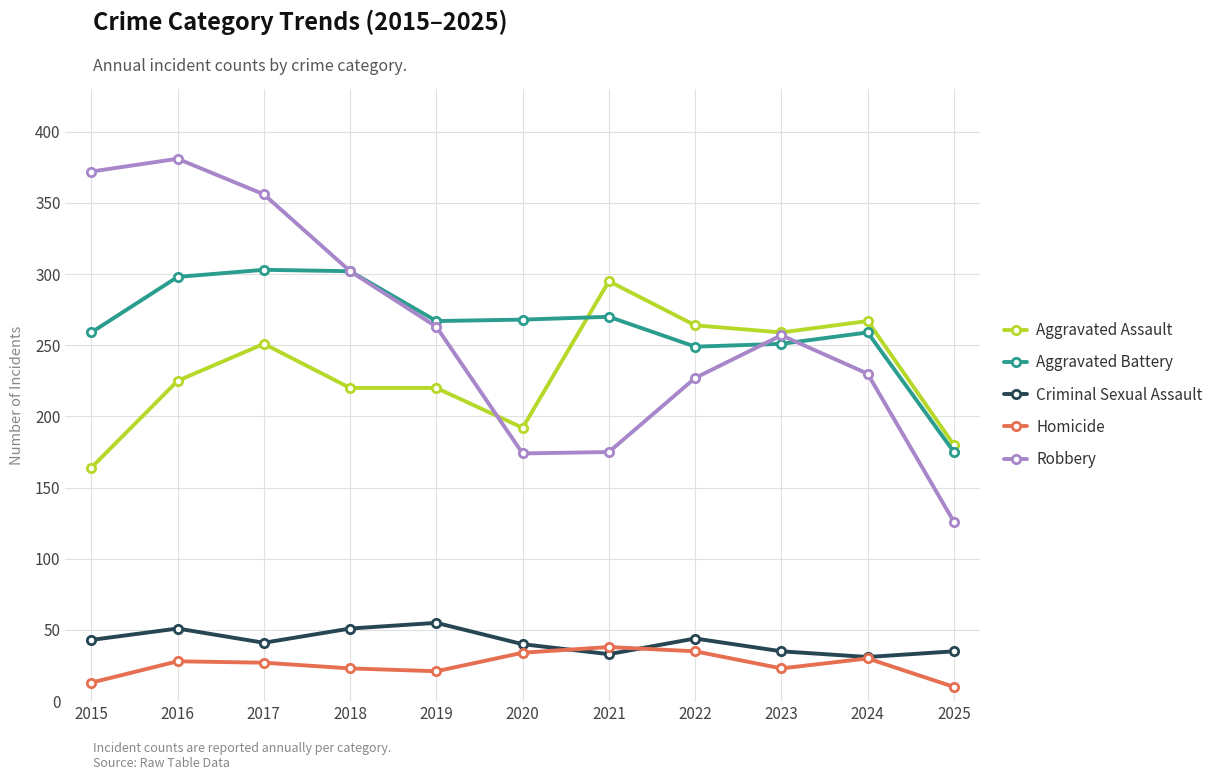

How many series are shown in this chart?

5